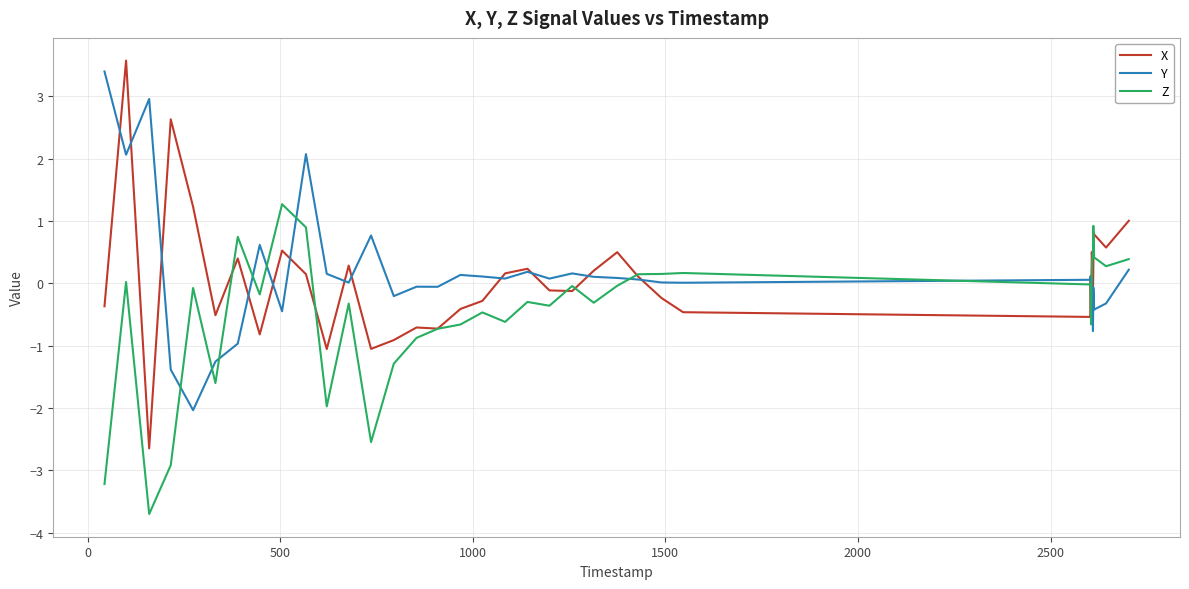

Which series has the widest spread of values?

X